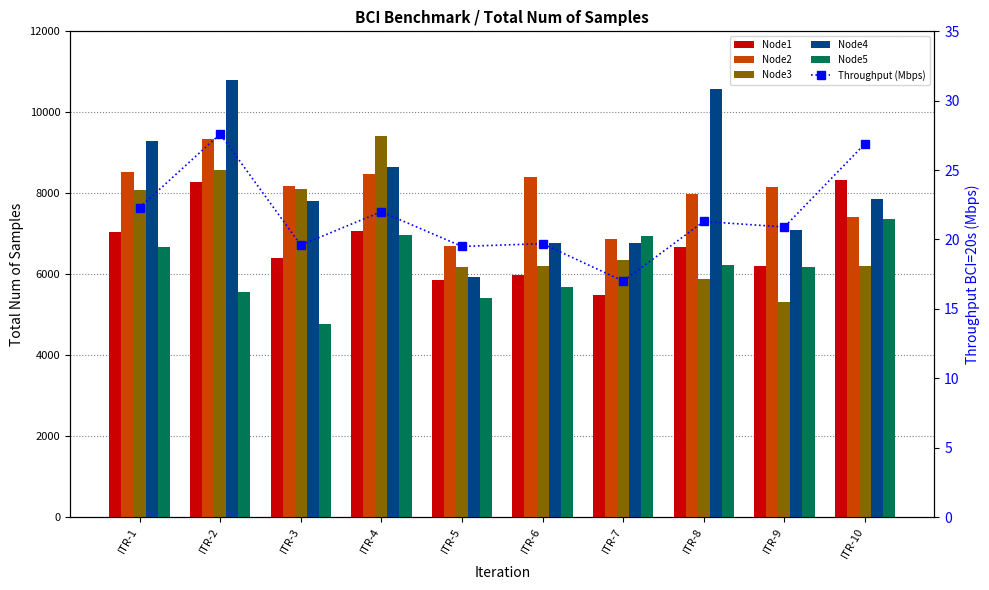

What are all the series names shown in the legend?

Node1, Node2, Node3, Node4, Node5, Throughput (Mbps)